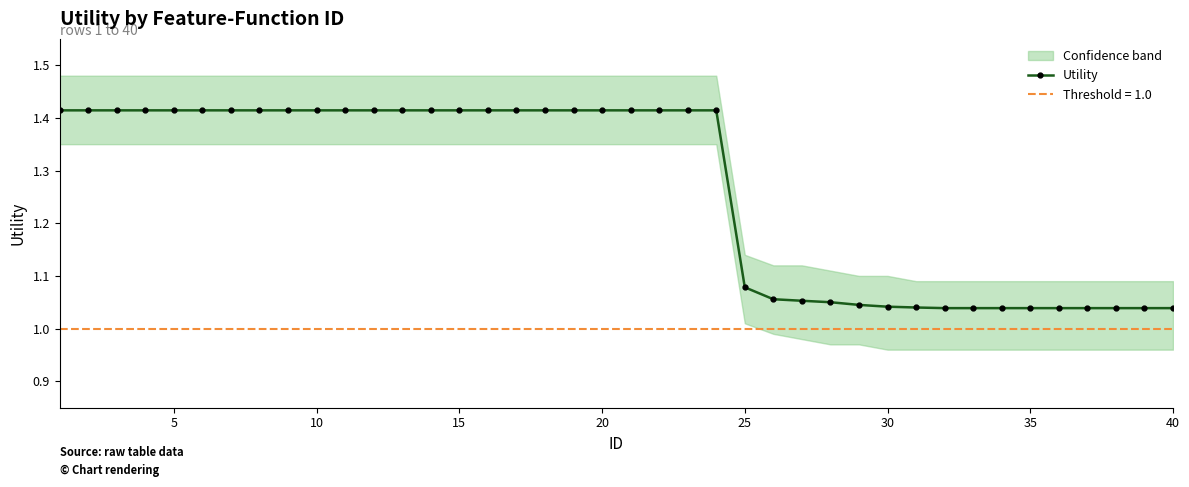

Count the Utility values in the range 1 to 2.

40